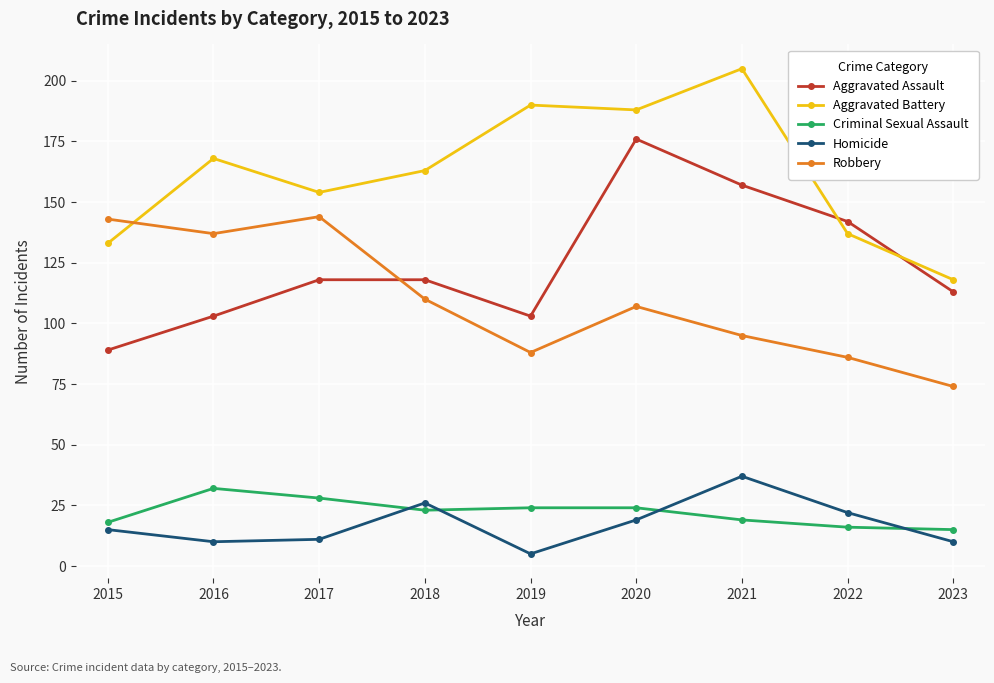

What is the smallest value displayed?

5